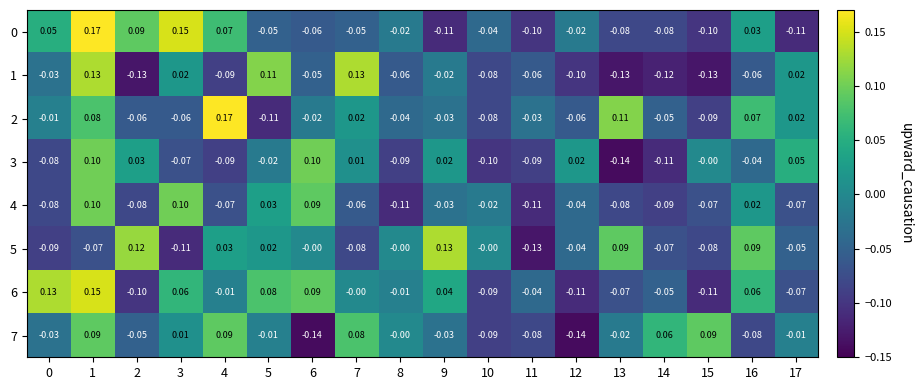

Is the value of 7 at 15 greater than the value of 6 at 14?

Yes